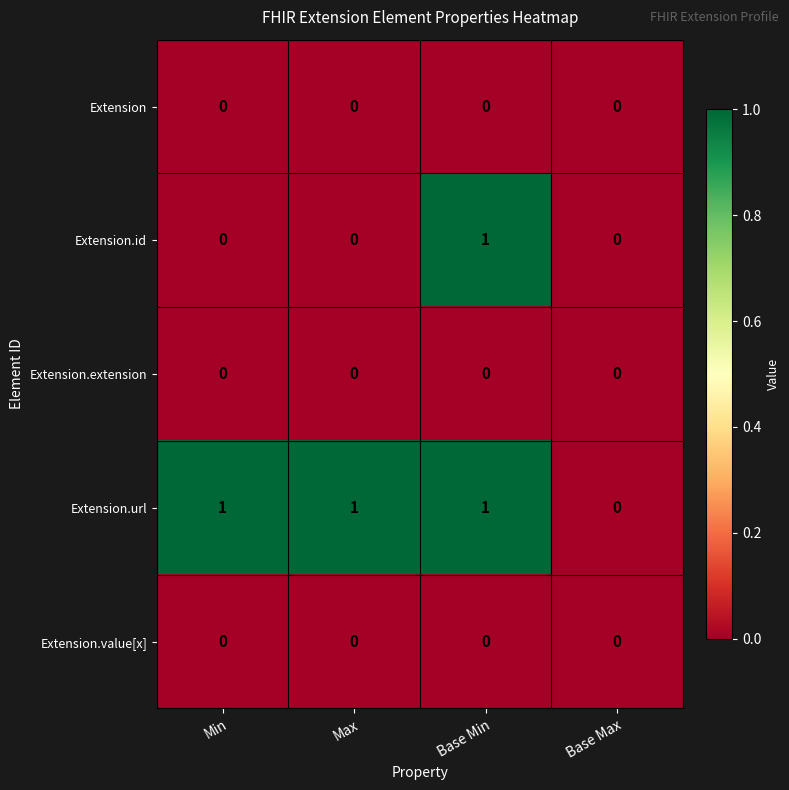

Between Min and Base Max, which series saw the biggest shift?

Extension.url